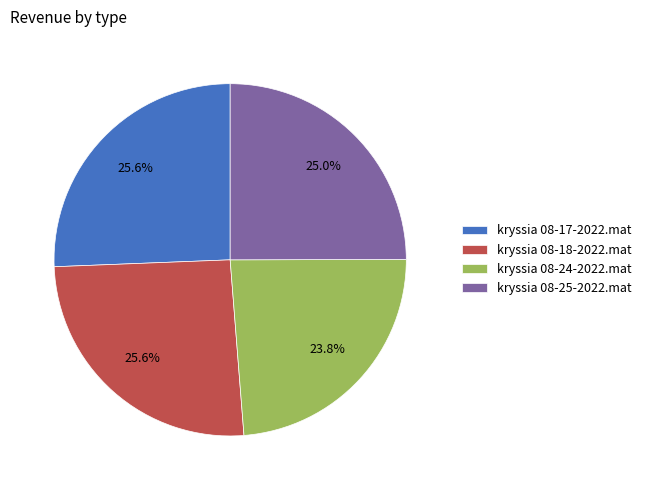

Does any single category account for the majority?

No